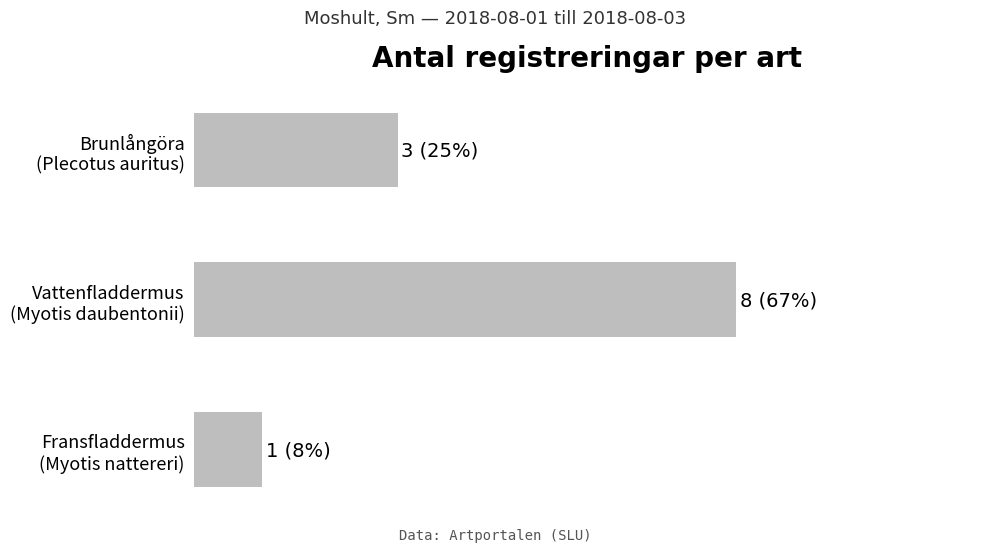

Are the bars horizontal?

Yes